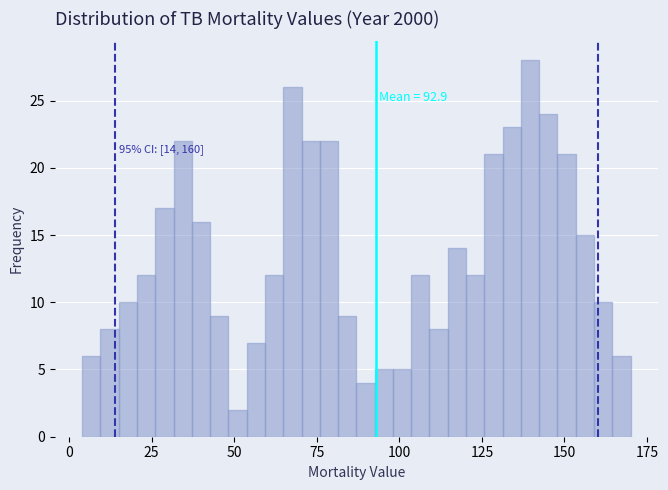

Read against the x-axis, roughly where is the centre of the tallest bar?

140